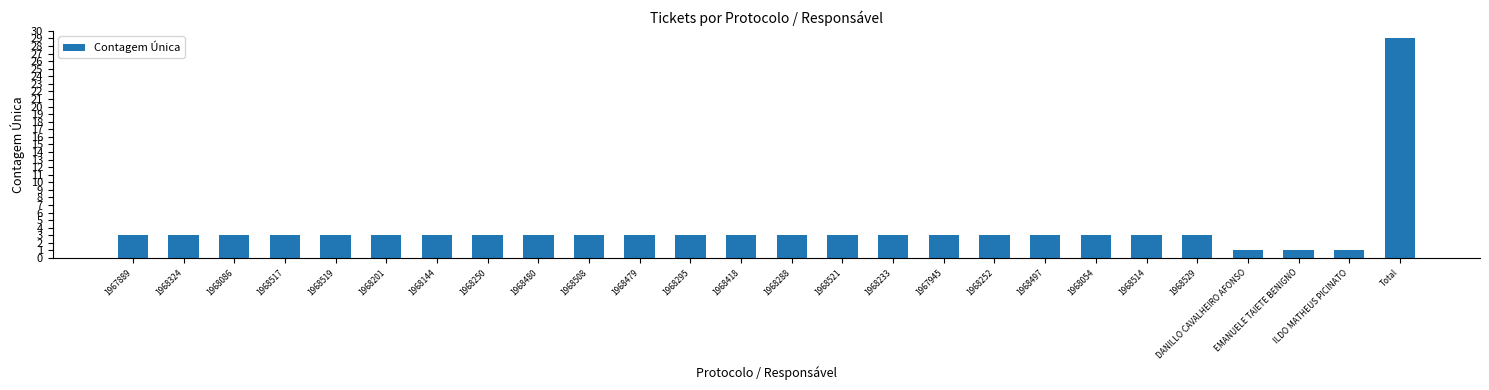

The chart shows a value of 4 at 1968144. True or false?

False